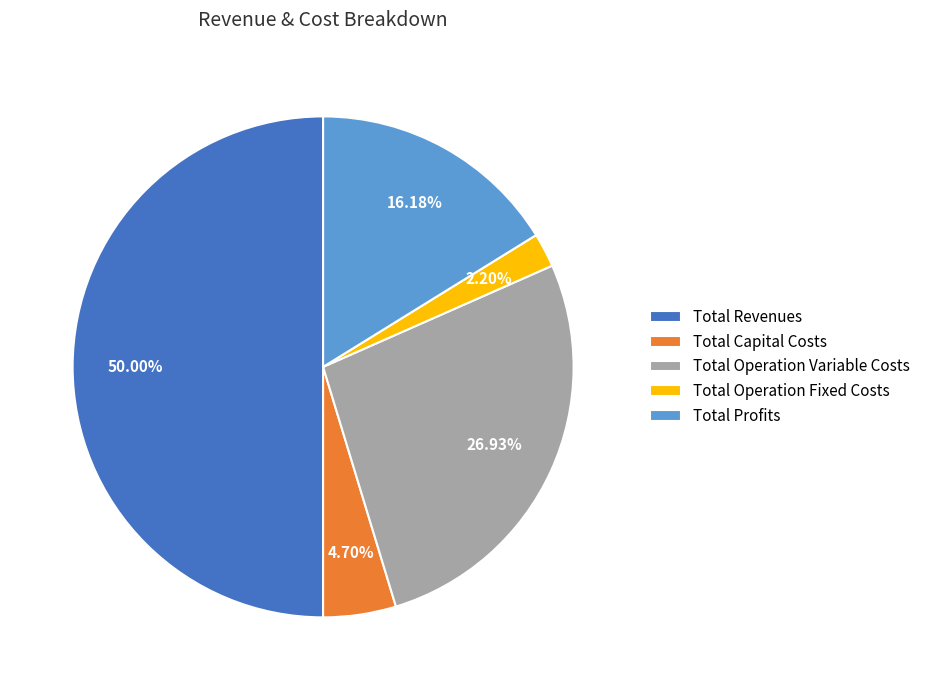

What is the largest slice in the pie chart?

Total Revenues